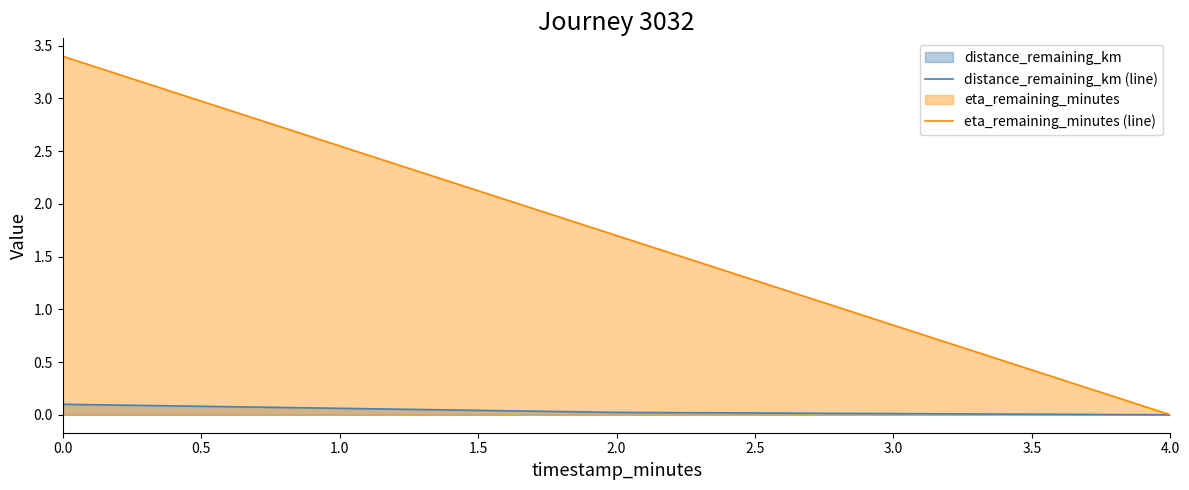

Rank the series at 0.5 from lowest to highest value.

distance_remaining_km (line), eta_remaining_minutes (line)